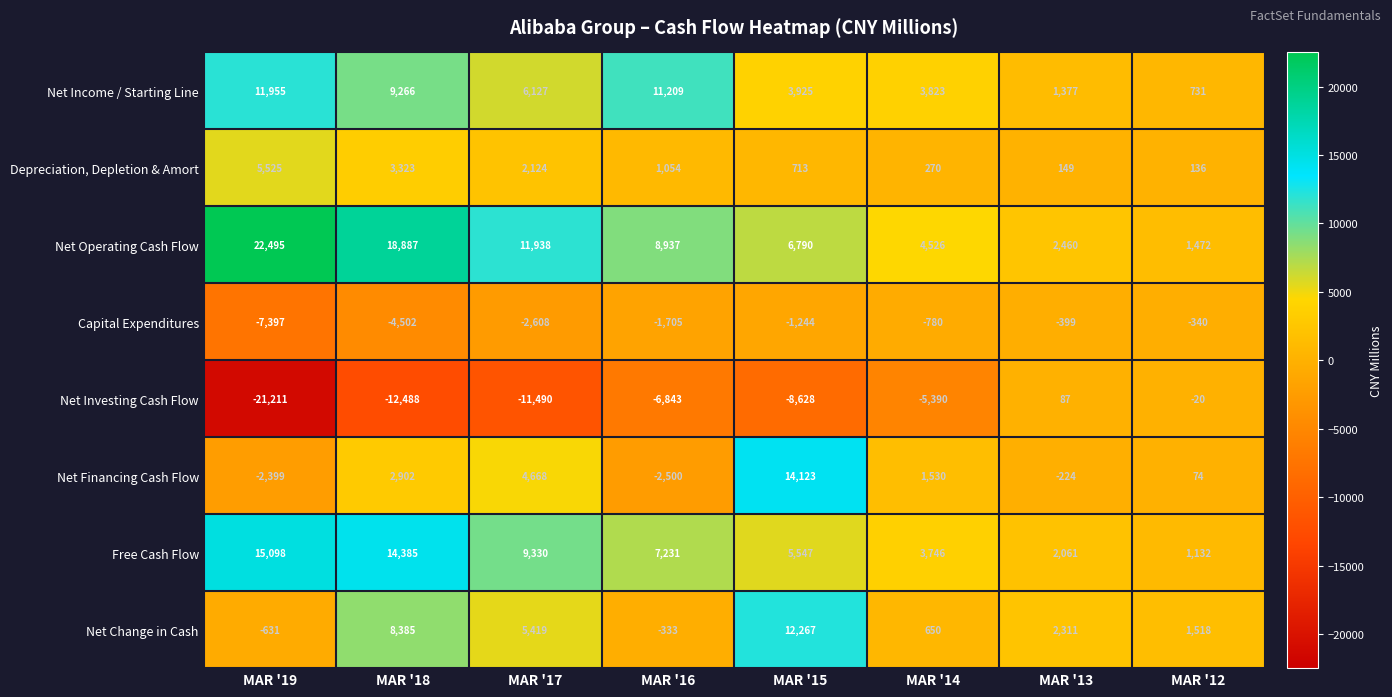

What is the smallest value displayed?

-21211